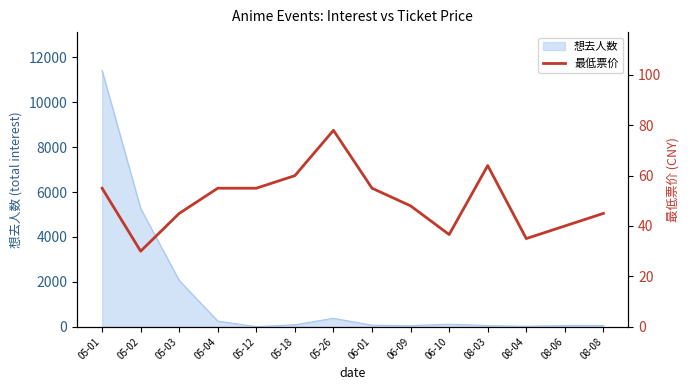

At which category does the chart reach its minimum across all series?

05-02